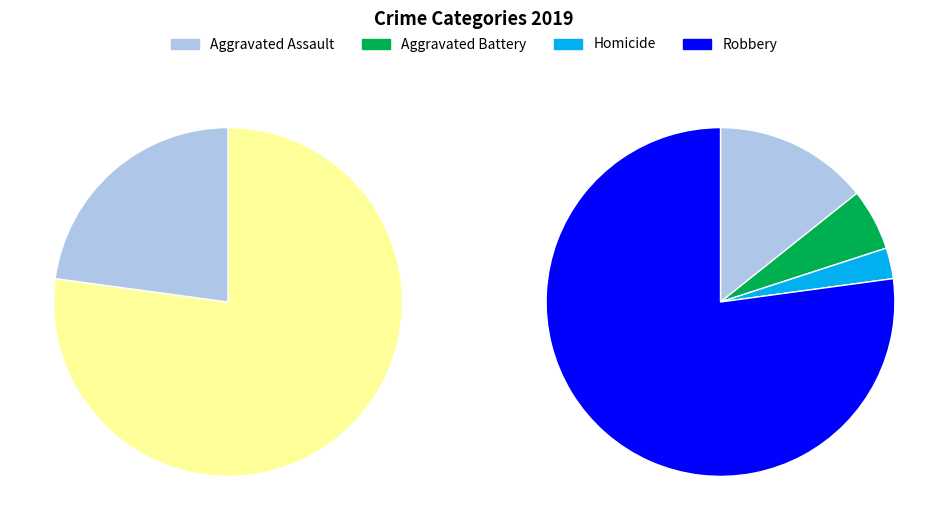

Which category has the biggest portion of the pie?

Robbery